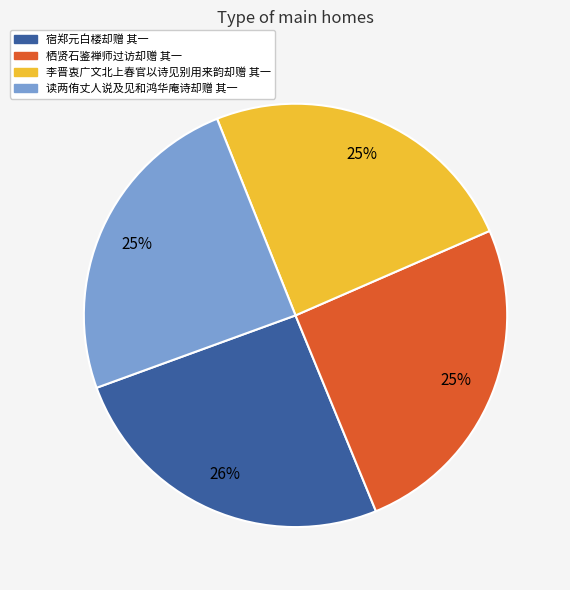

Between 读两侑丈人说及见和鸿华庵诗却赠 其一 and 宿郑元白楼却赠 其一, which is larger?

宿郑元白楼却赠 其一